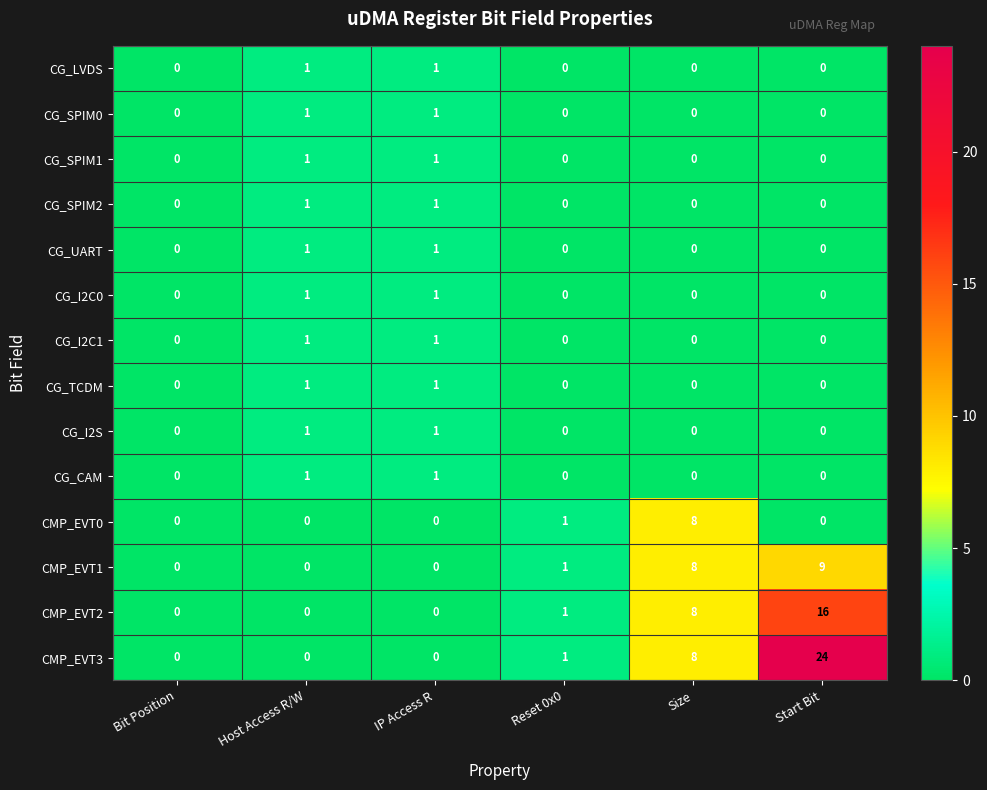

The CMP_EVT3 series shows 24 at Start Bit. True or false?

True